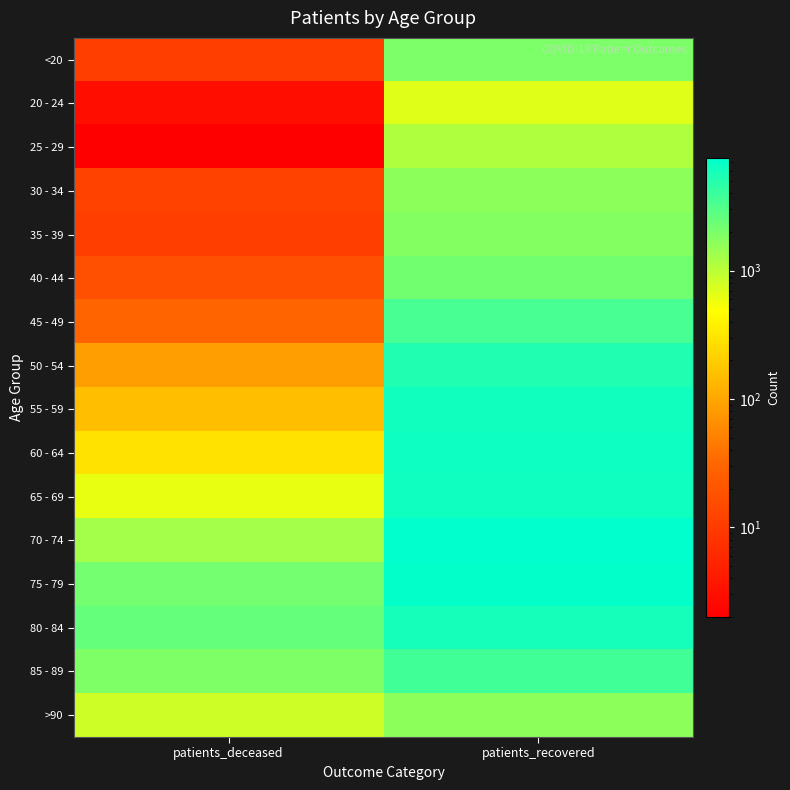

List the series in order of their peak value, lowest first.

20 - 24, 25 - 29, 30 - 34, >90, 35 - 39, <20, 40 - 44, 45 - 49, 85 - 89, 50 - 54, 80 - 84, 55 - 59, 65 - 69, 60 - 64, 75 - 79, 70 - 74